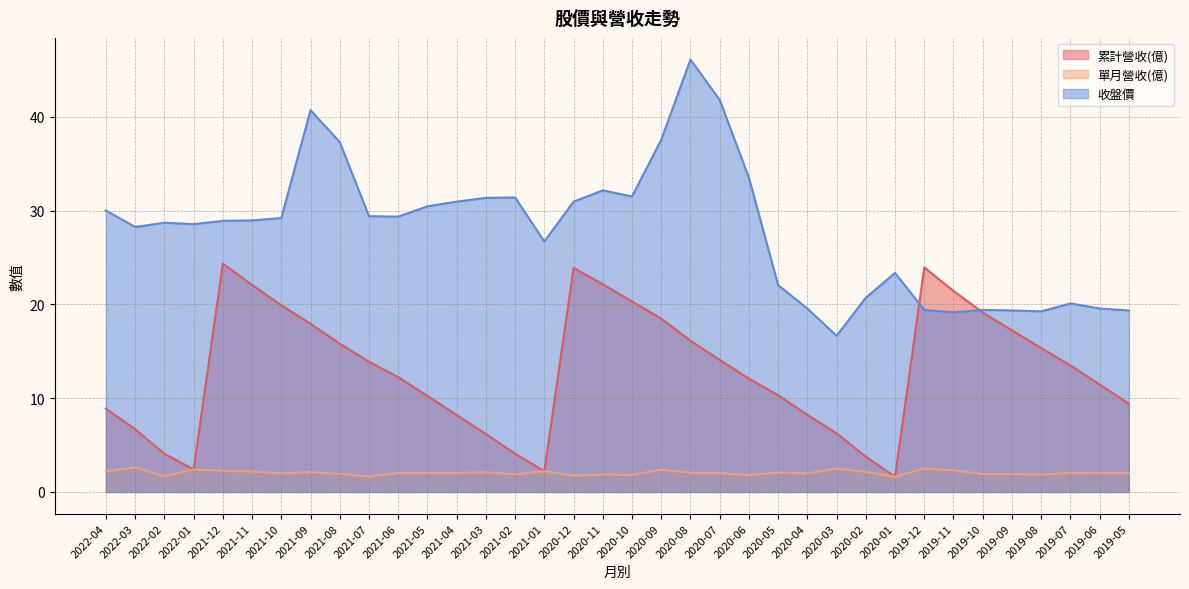

In 收盤價, how many points are lower than both neighbors (excluding endpoints)?

8